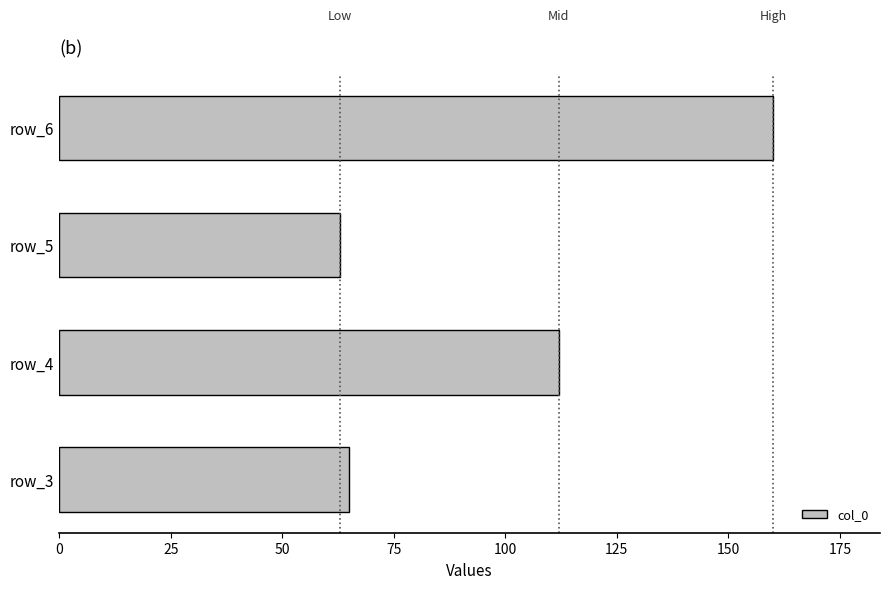

At which label is the value closest to 111?

row_4